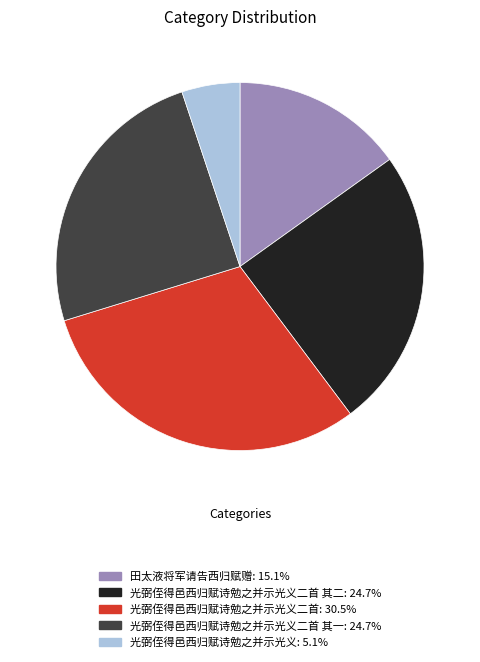

Is there any slice that represents more than half of the pie?

No